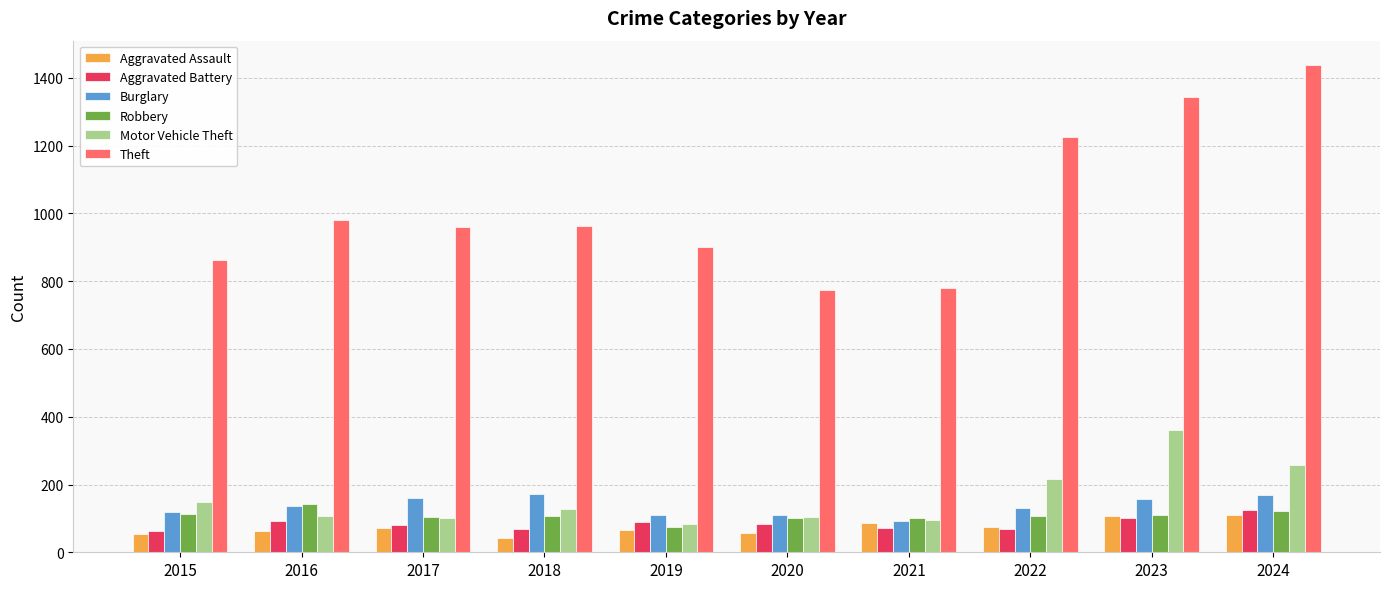

What is the difference between the Robbery values at 2023 and 2015?

3